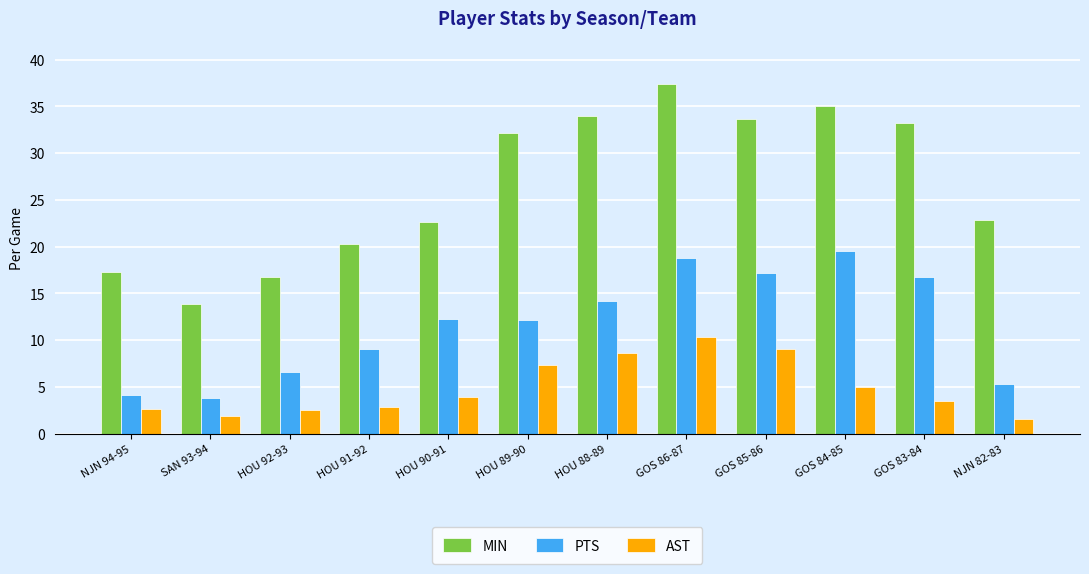

What is the total value across all series at GOS 86-87?

66.5